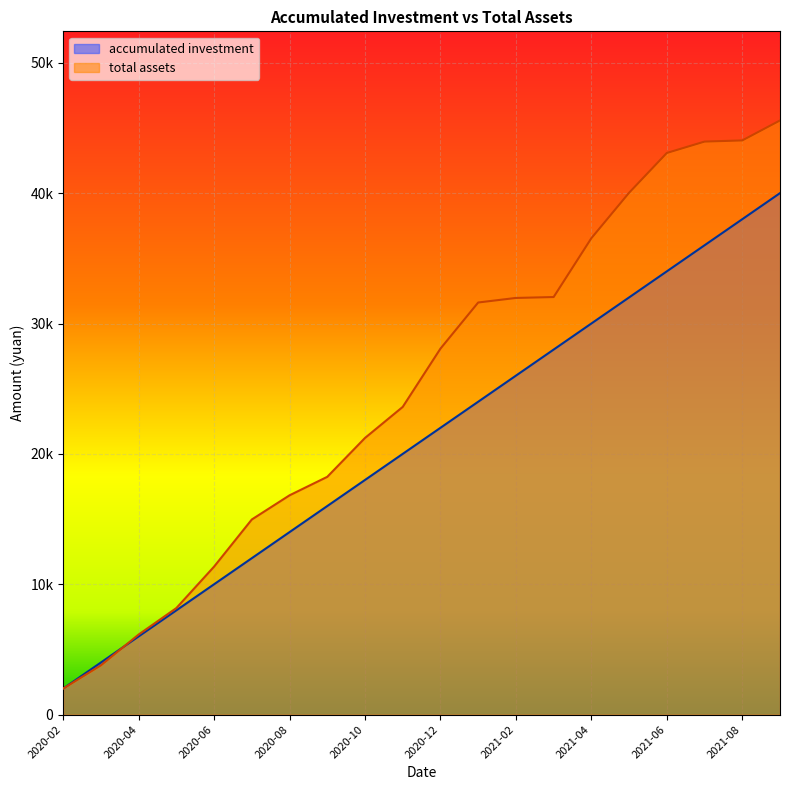

Rank the categories by total assets value from highest to lowest.

2021-09, 2021-08, 2021-07, 2021-06, 2021-05, 2021-04, 2021-03, 2021-02, 2021-01, 2020-12, 2020-11, 2020-10, 2020-09, 2020-08, 2020-07, 2020-06, 2020-05, 2020-04, 2020-03, 2020-02